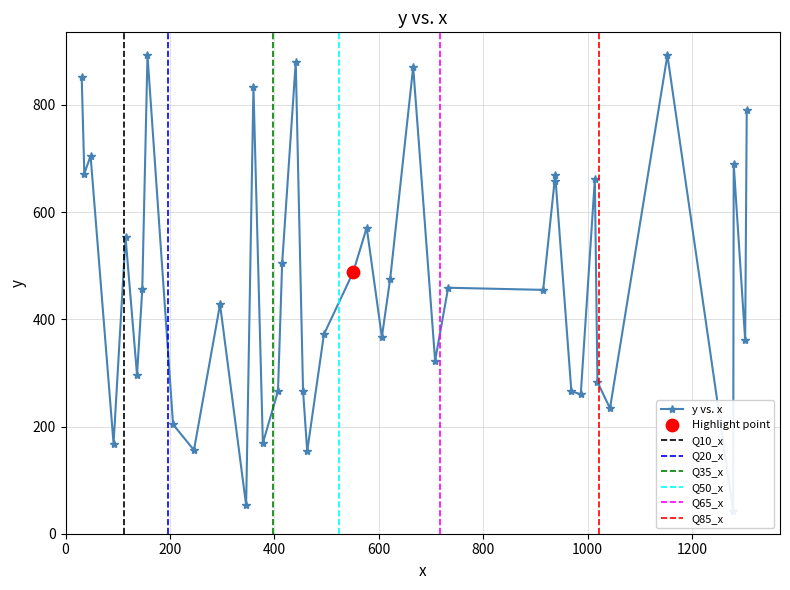

Which has a higher value, 4 or 18?

18